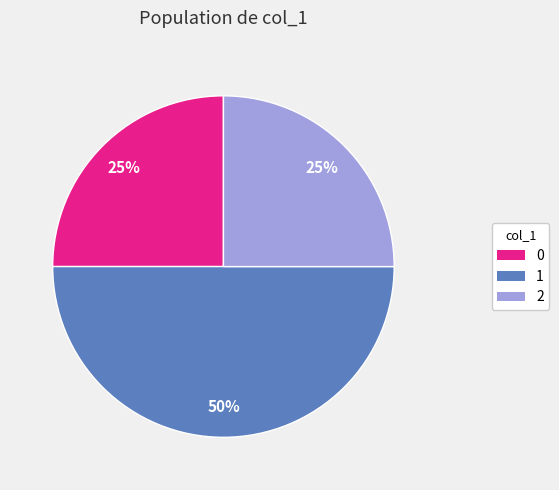

To the nearest percent, what is the difference between the largest and smallest slice percentages?

25%